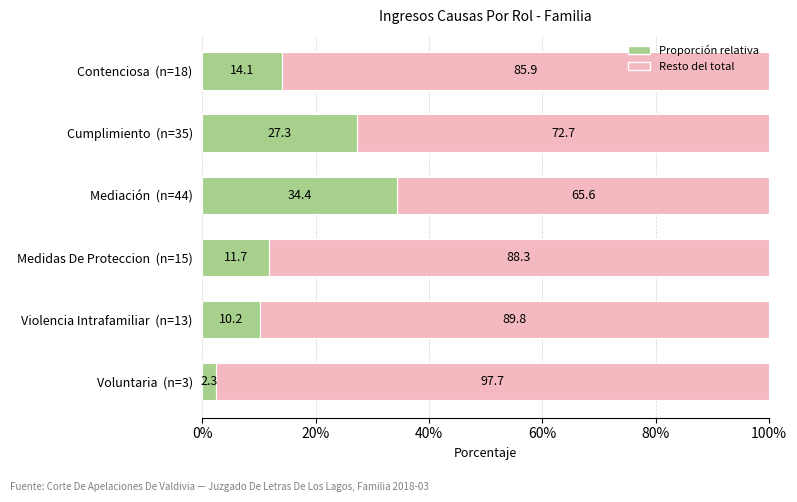

Which category has the highest value in the Proporción relativa series?

Mediación  (n=44)